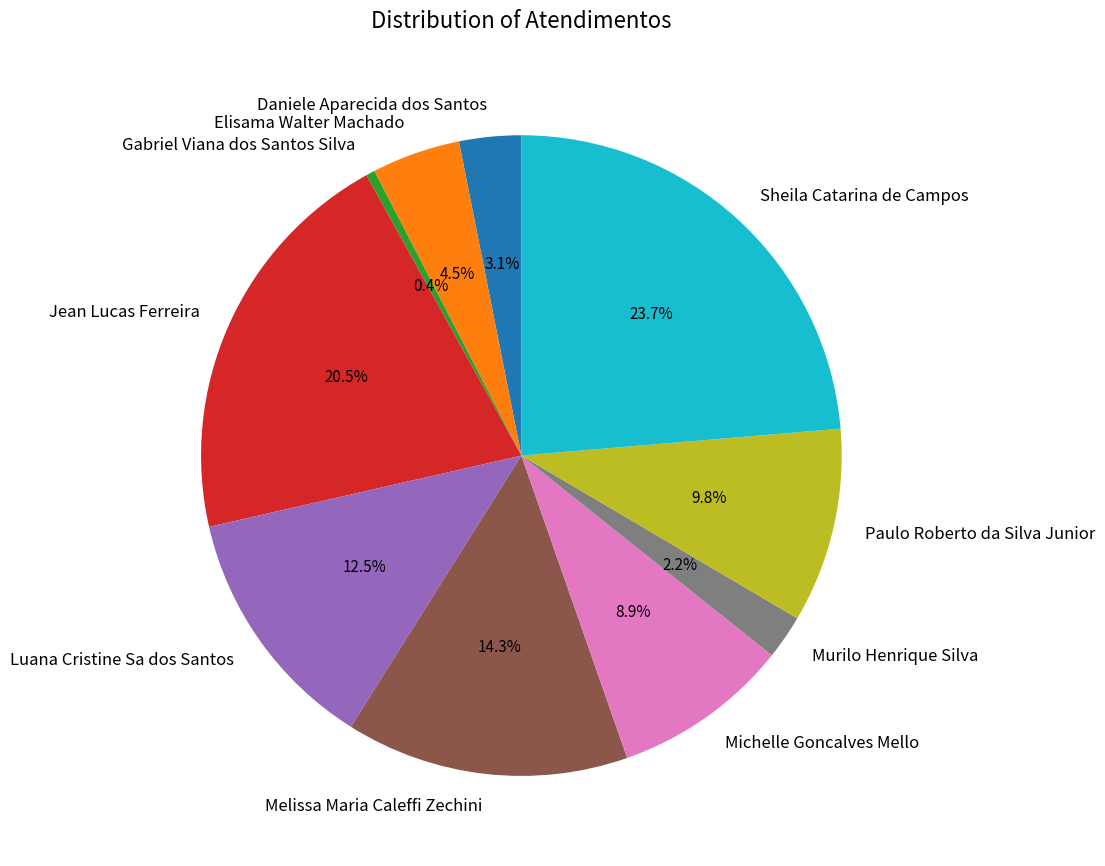

How much of the chart is everything except Gabriel Viana dos Santos Silva?

99.6%